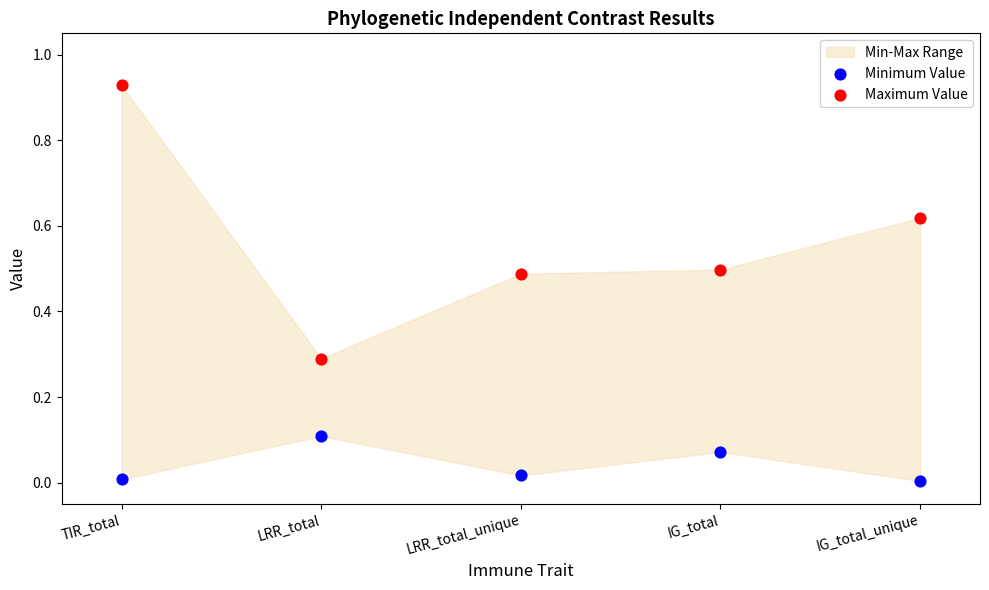

Which series has the largest Y range (max minus min)?

Maximum Value